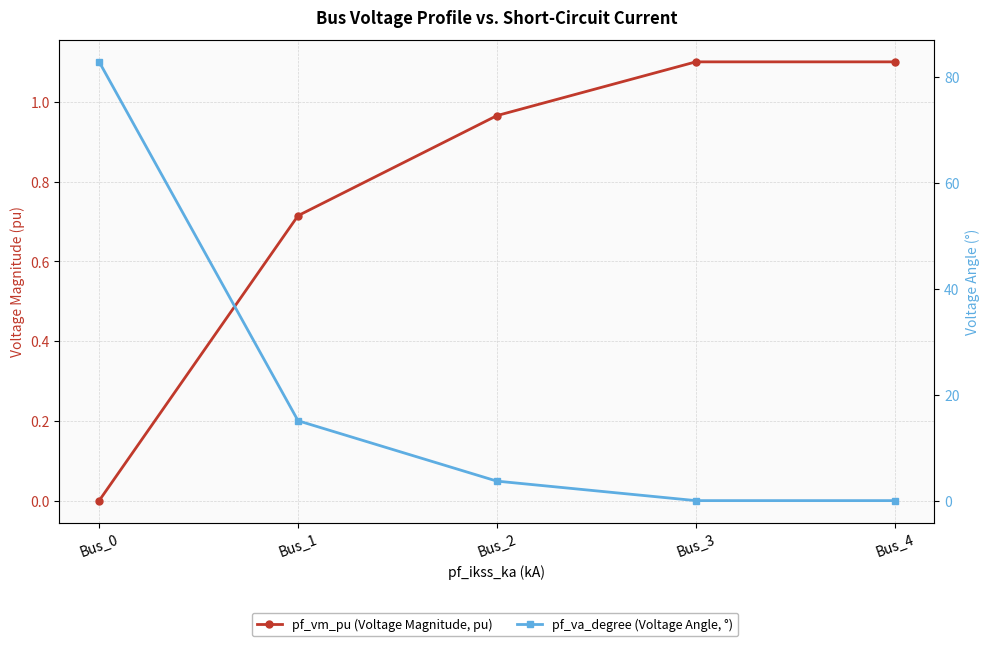

What is the sum of the pf_va_degree (Voltage Angle, °) values at Bus_1 and Bus_2?

18.7